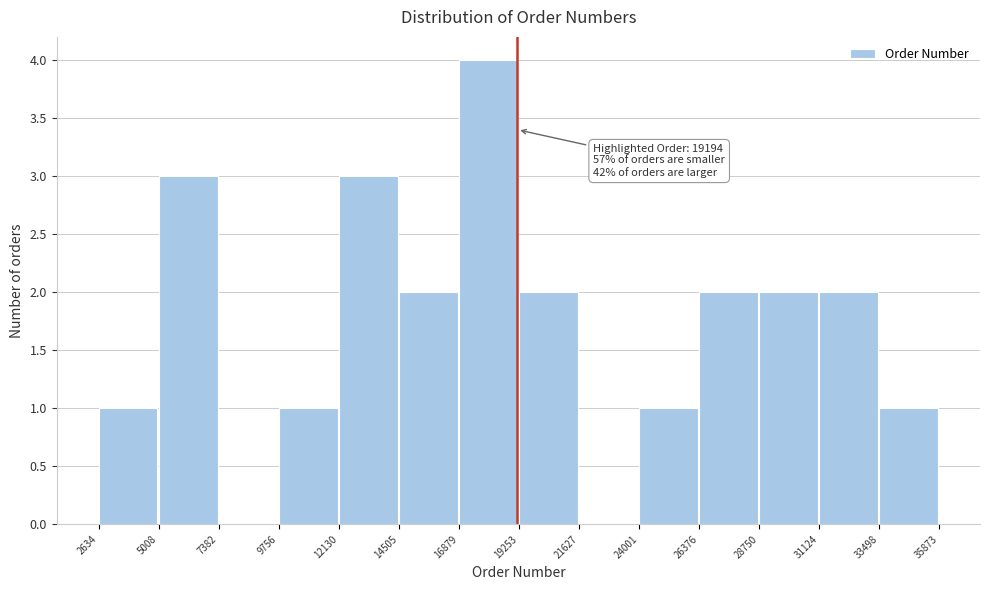

Over which range of the x-axis is the bar tallest?

16879 to 19253